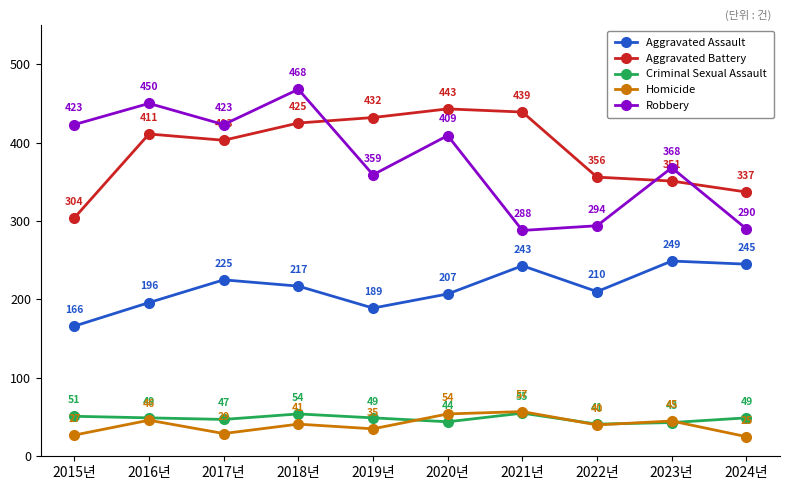

What is the label of the 3rd point from the left?

2017년